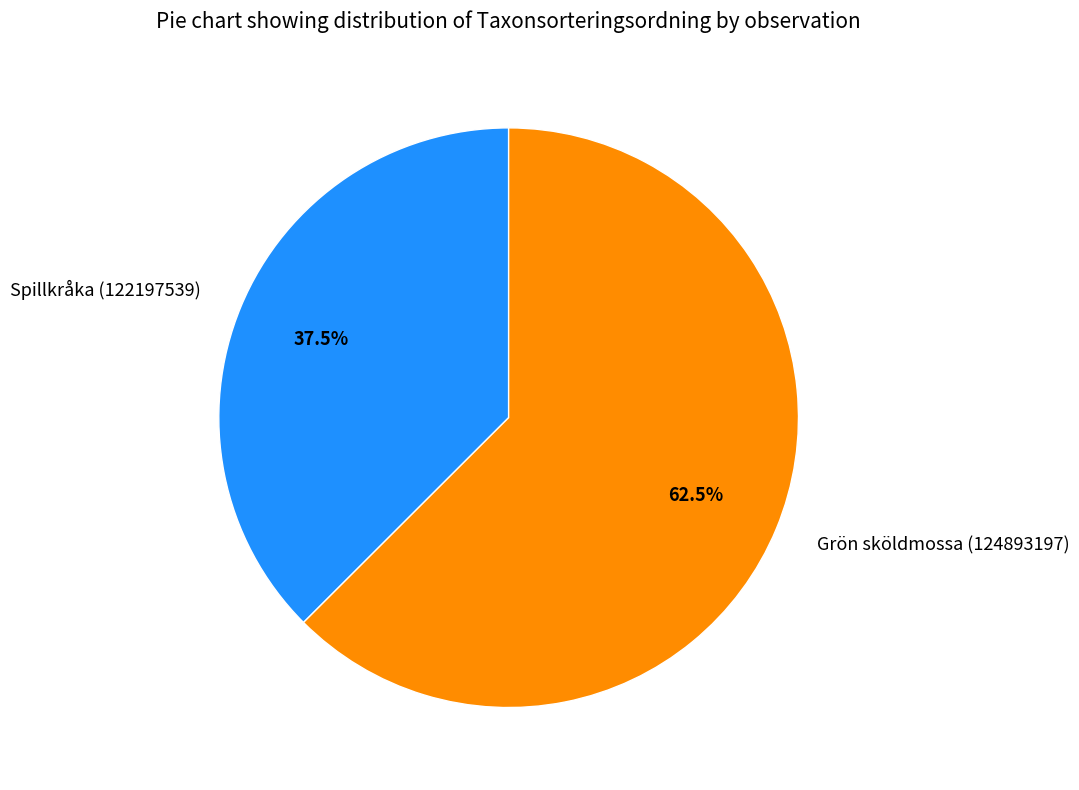

Is there any slice that represents more than half of the pie?

Yes